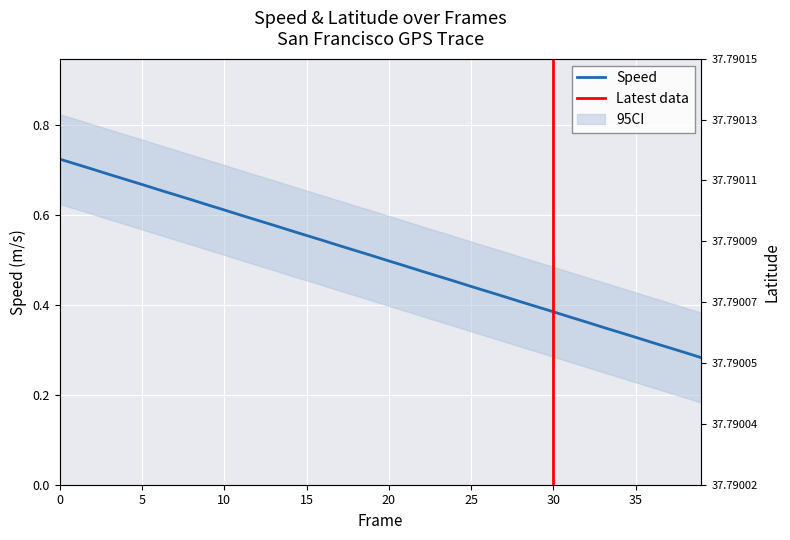

True or false: lat and speed cross at least once.

False